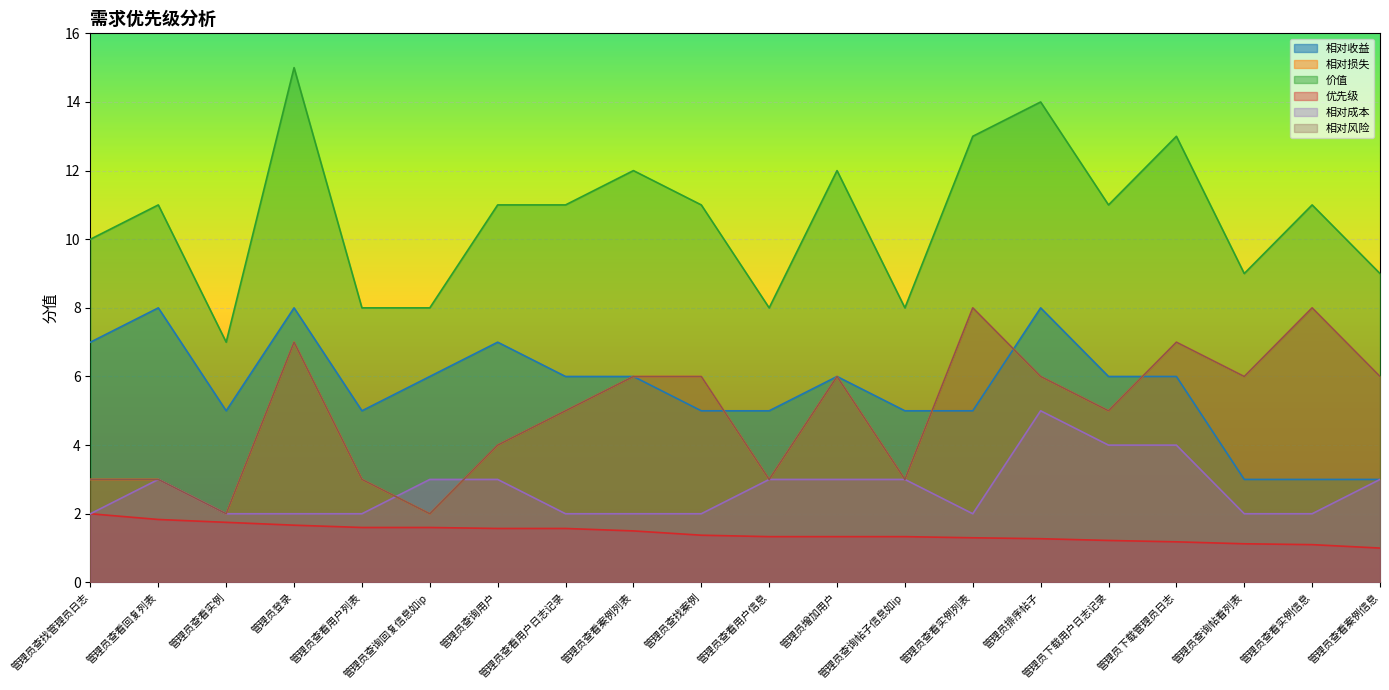

Read the 相对成本 value at 管理员排序帖子.

5.0